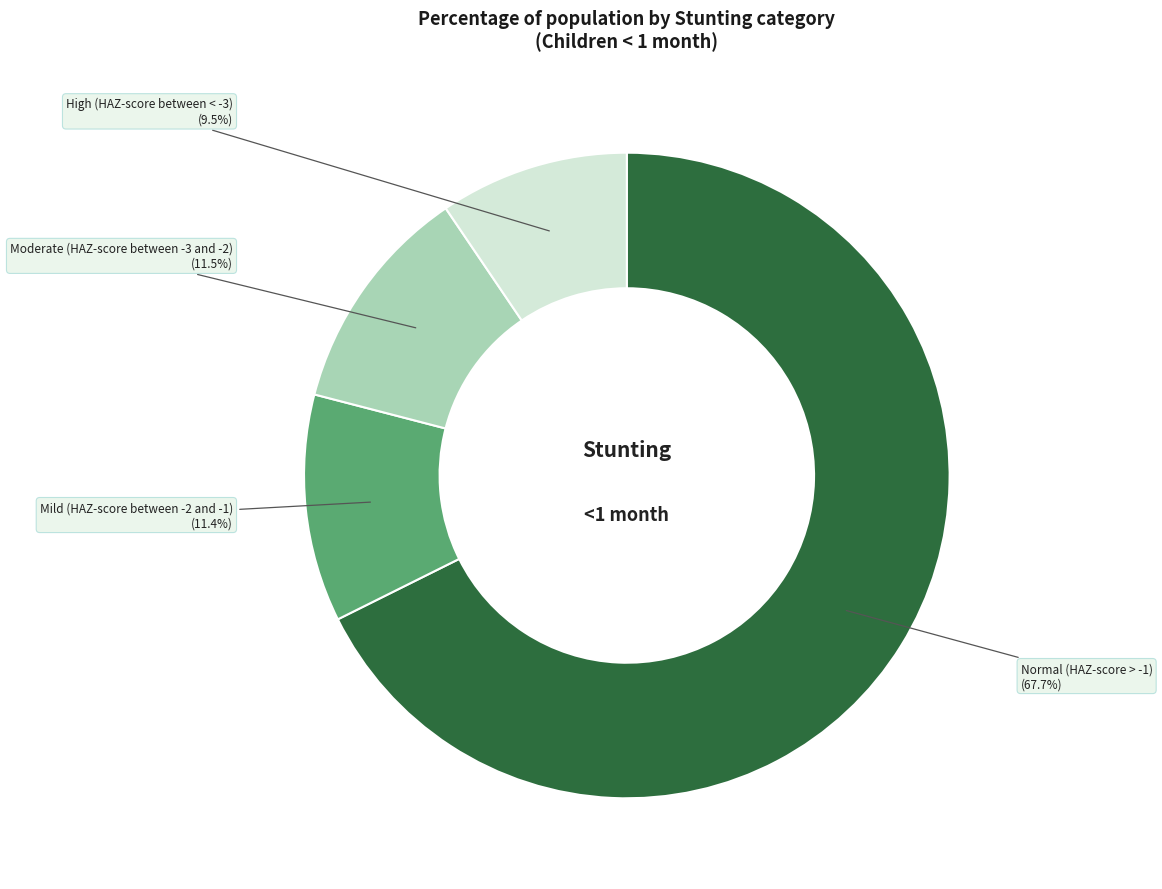

Which category has the smallest portion of the pie?

High (HAZ-score between < -3)